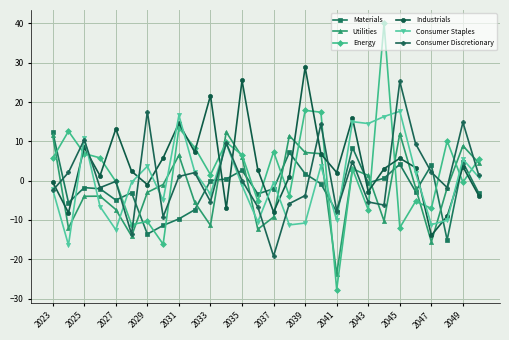

True or false: Materials has more than 1 points higher than both neighbors.

True